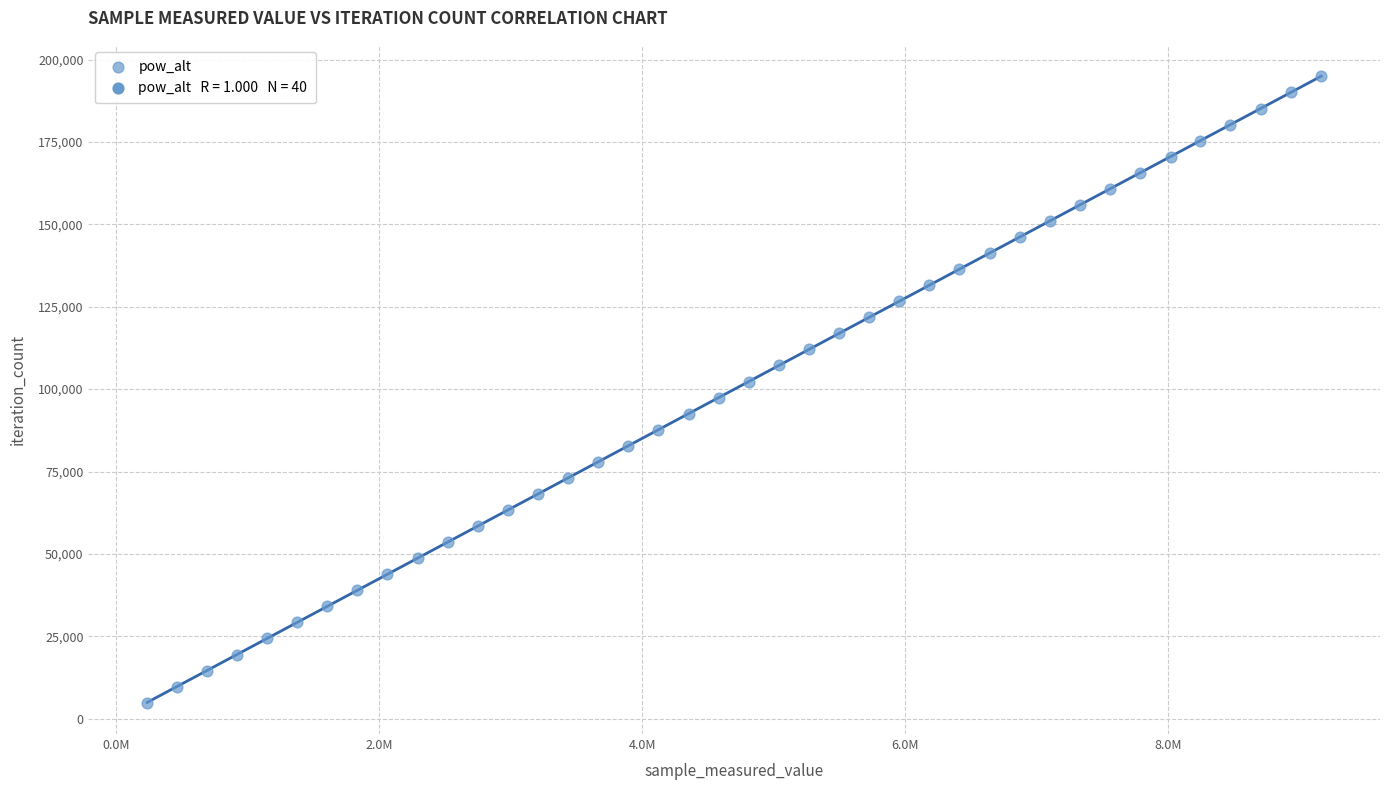

What is the range of X values (max minus min)?

8930217